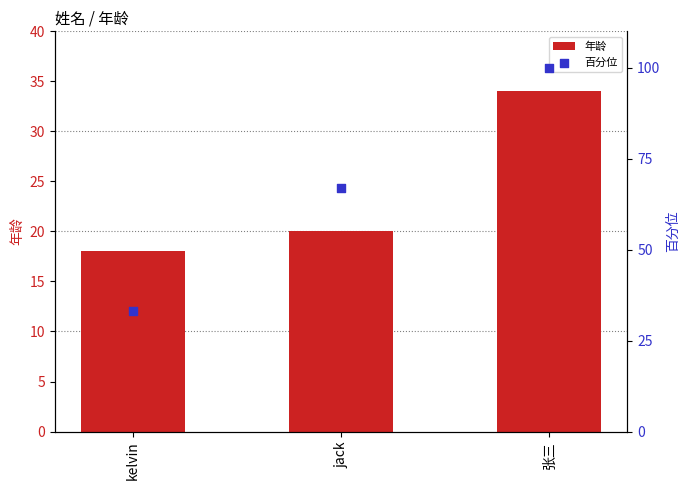

Which series contains the lowest Y value?

年龄